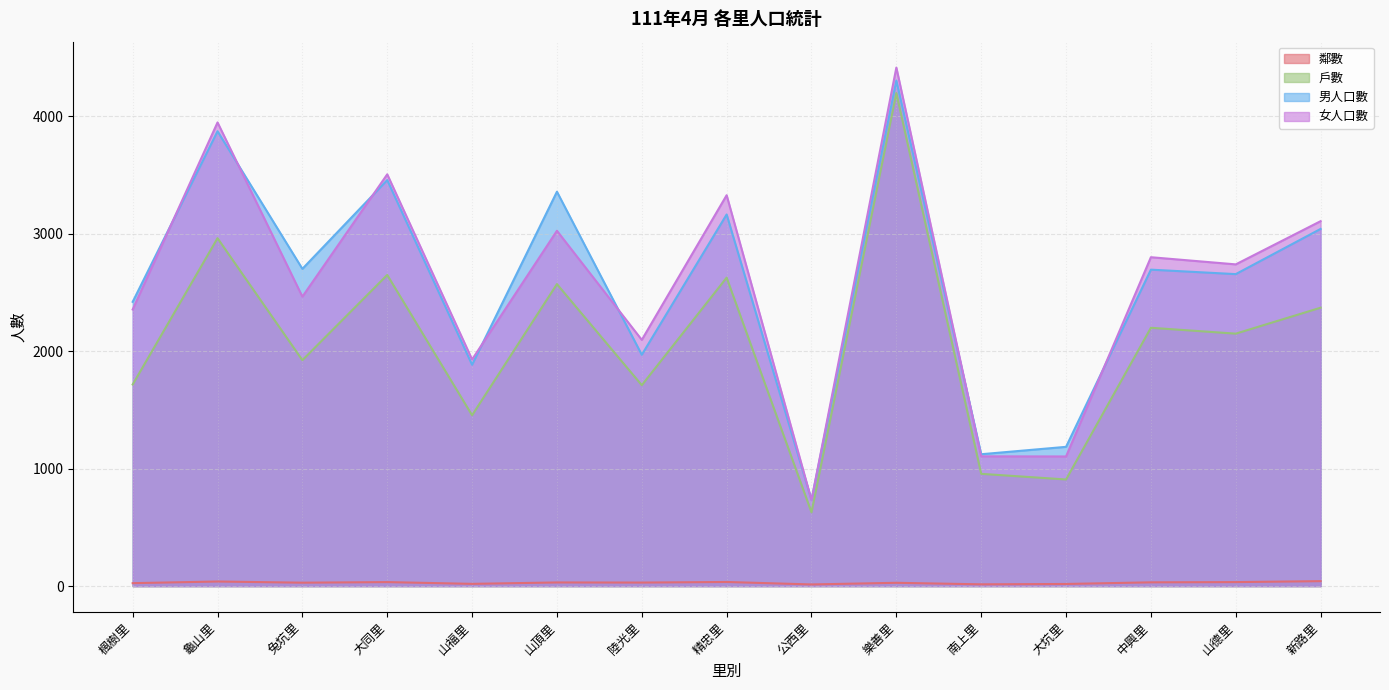

What position from the right is 楓樹里?

15